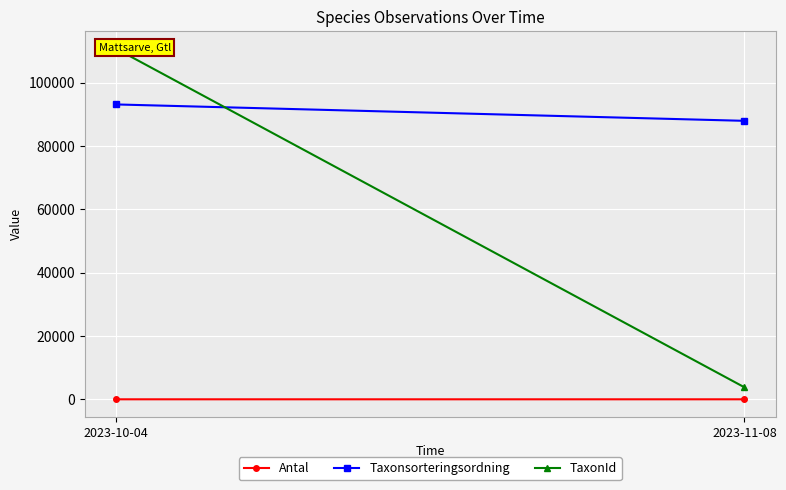

What is the average value of the Taxonsorteringsordning series?

90570.6